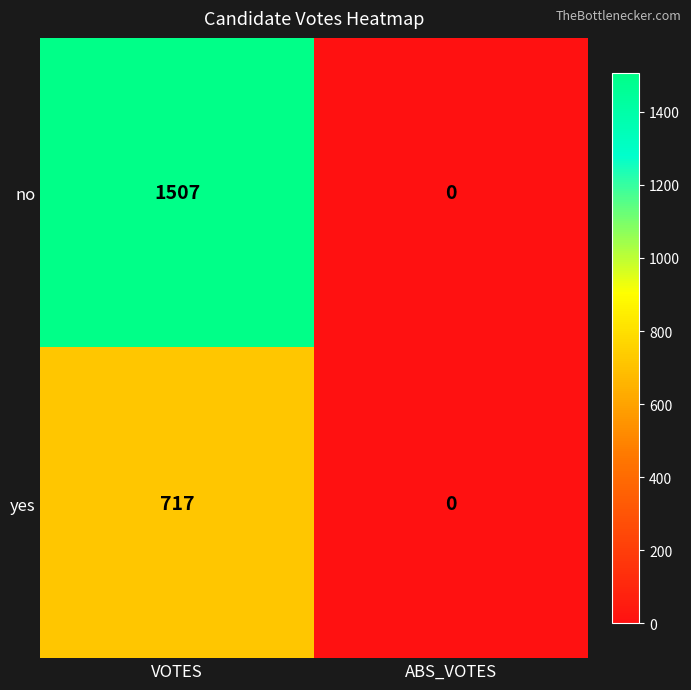

Reading right to left, transcribe all the data shown in this chart.

no: ABS_VOTES=0	VOTES=1507
yes: ABS_VOTES=0	VOTES=717